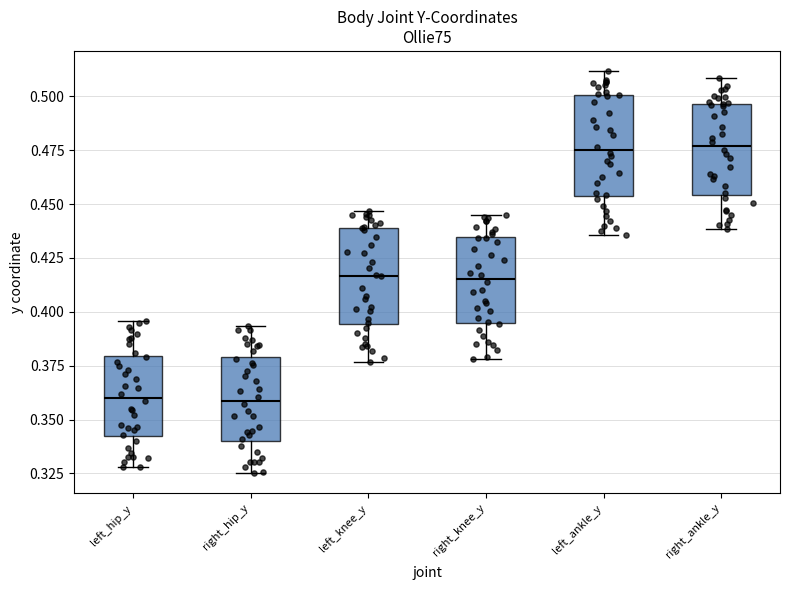

Reading left to right, read every box against the y-axis: the position of its median line, the range the box covers, and the ends of its whiskers. The values are not printed on the chart, so give them approximately, as read against the axis.

left_hip_y: median 0.360, box 0.340 to 0.380, whiskers 0.330 to 0.395
right_hip_y: median 0.360, box 0.340 to 0.380, whiskers 0.325 to 0.395
left_knee_y: median 0.415, box 0.395 to 0.440, whiskers 0.375 to 0.445
right_knee_y: median 0.415, box 0.395 to 0.435, whiskers 0.380 to 0.445
left_ankle_y: median 0.475, box 0.455 to 0.500, whiskers 0.435 to 0.510
right_ankle_y: median 0.475, box 0.455 to 0.495, whiskers 0.440 to 0.510